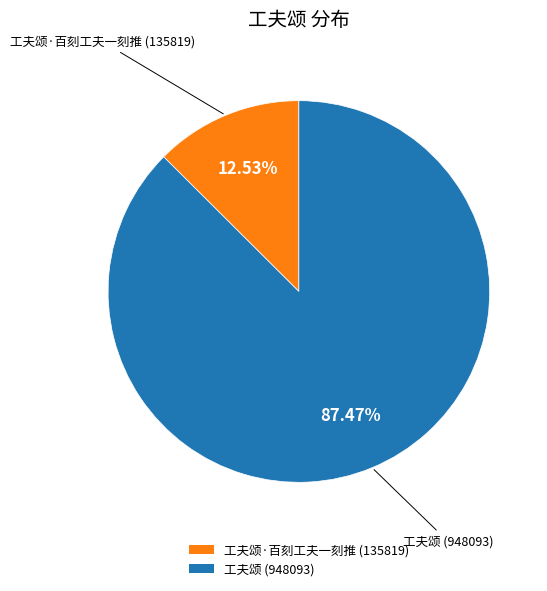

What is the smallest slice in the pie chart?

工夫颂·百刻工夫一刻推 (135819)